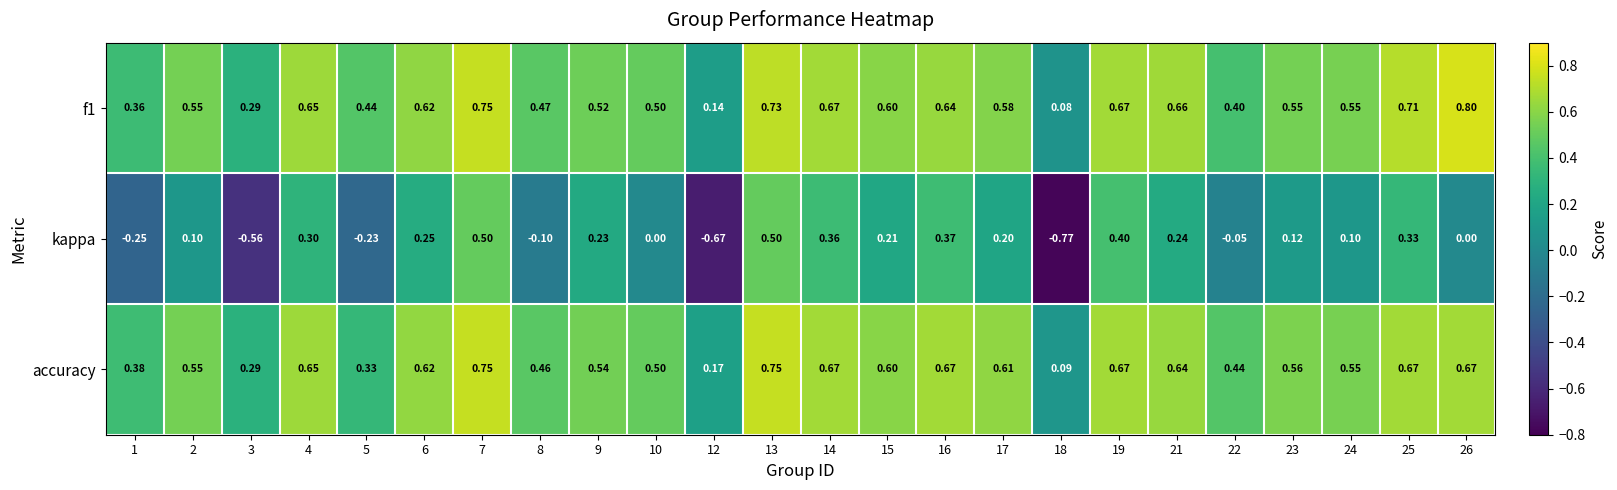

Between 13 and 23, which series saw the biggest shift?

kappa